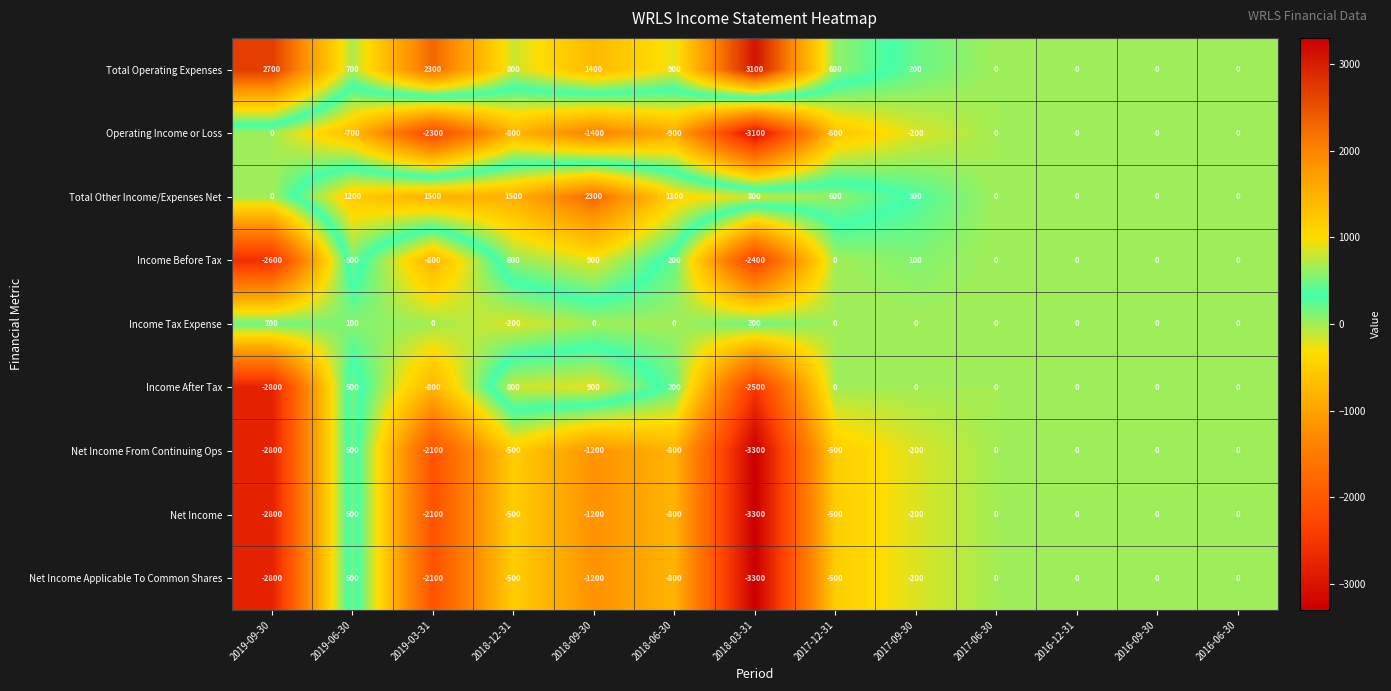

What is the minimum value shown in the chart?

-3300